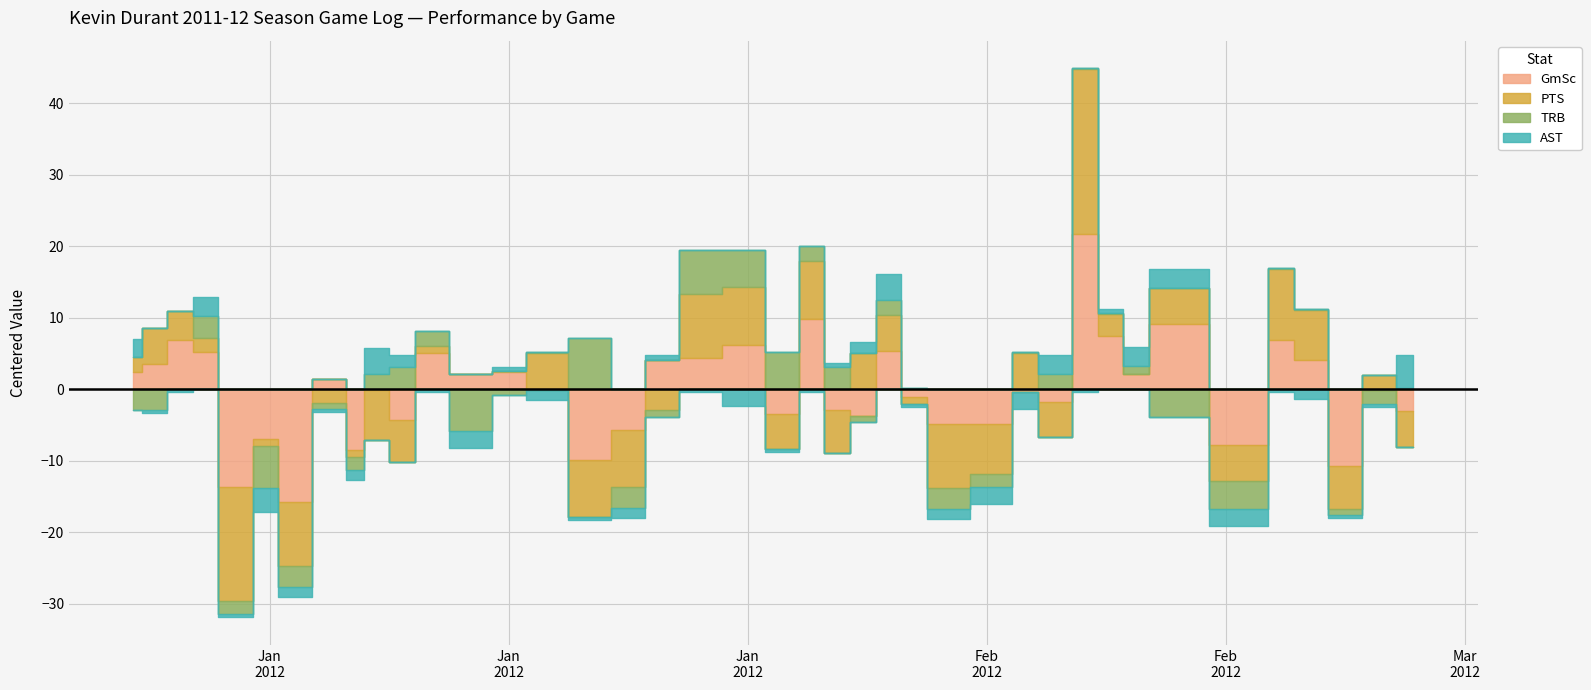

How many data points in AST are above 3?

14